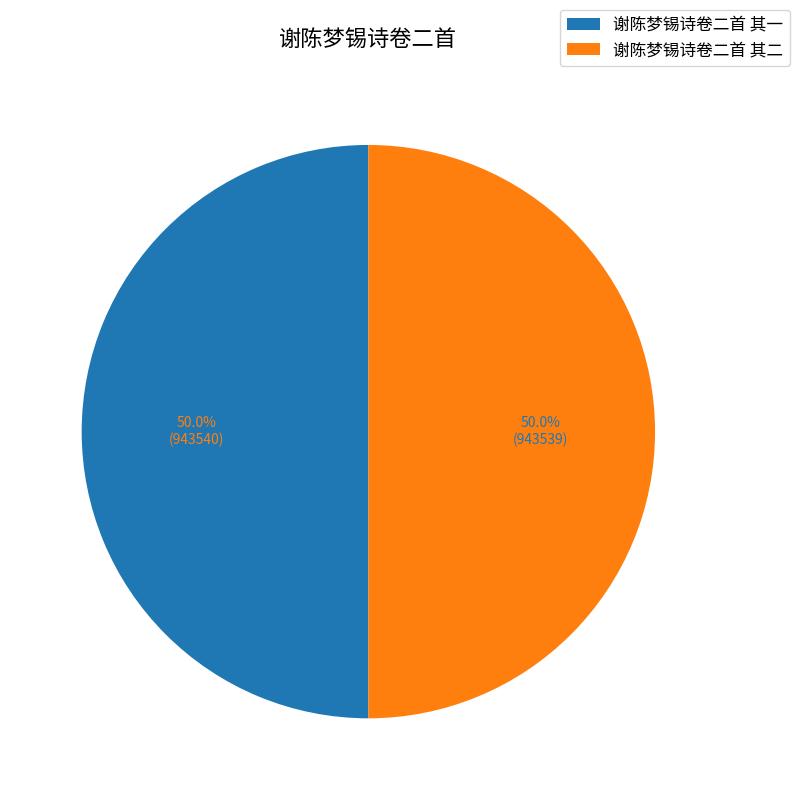

Do 谢陈梦锡诗卷二首 其一 and 谢陈梦锡诗卷二首 其二 together represent more than half of the pie?

Yes